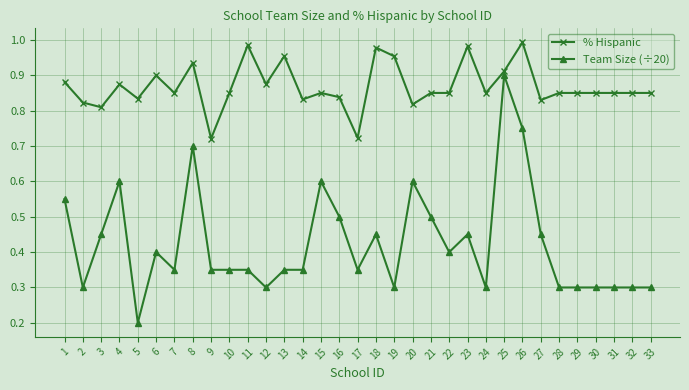

List the series in order of their overall mean, lowest first.

Team Size (÷20), % Hispanic